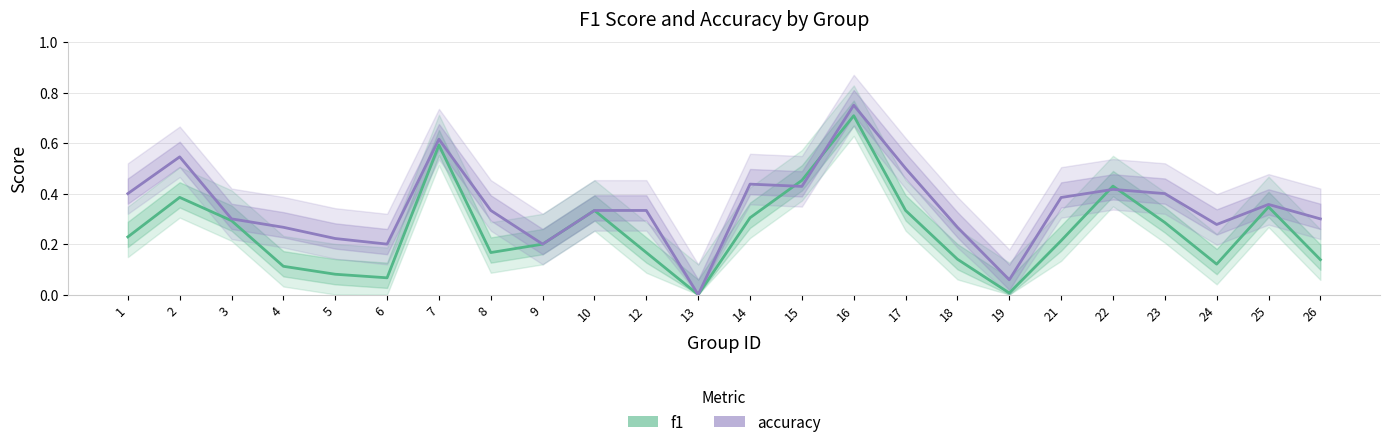

Reading left to right, what are all the values shown in this chart?

f1: 0.2	0.4	0.3	0.1	0.1	0.1	0.6	0.2	0.2	0.3	0.2	0.0	0.3	0.5	0.7	0.3	0.1	0.0	0.2	0.4	0.3	0.1	0.3	0.1
accuracy: 0.4	0.5	0.3	0.3	0.2	0.2	0.6	0.3	0.2	0.3	0.3	0.0	0.4	0.4	0.8	0.5	0.3	0.1	0.4	0.4	0.4	0.3	0.4	0.3